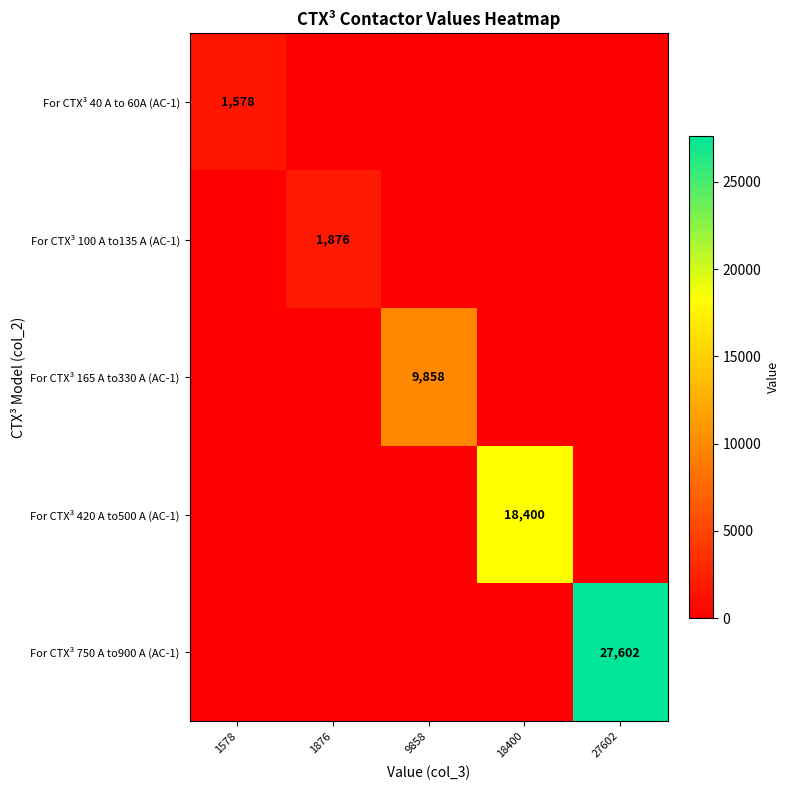

The value of For CTX³ 750 A to900 A (AC-1) at 27602 is 39518. True or false?

False